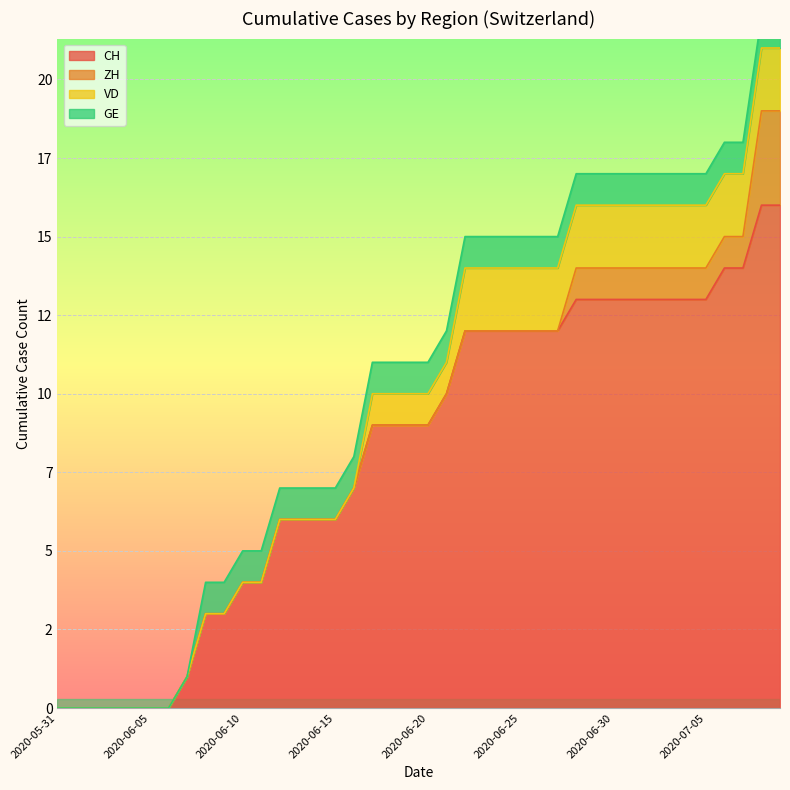

True or false: GE has a value of 2 at 2020-06-12.

False